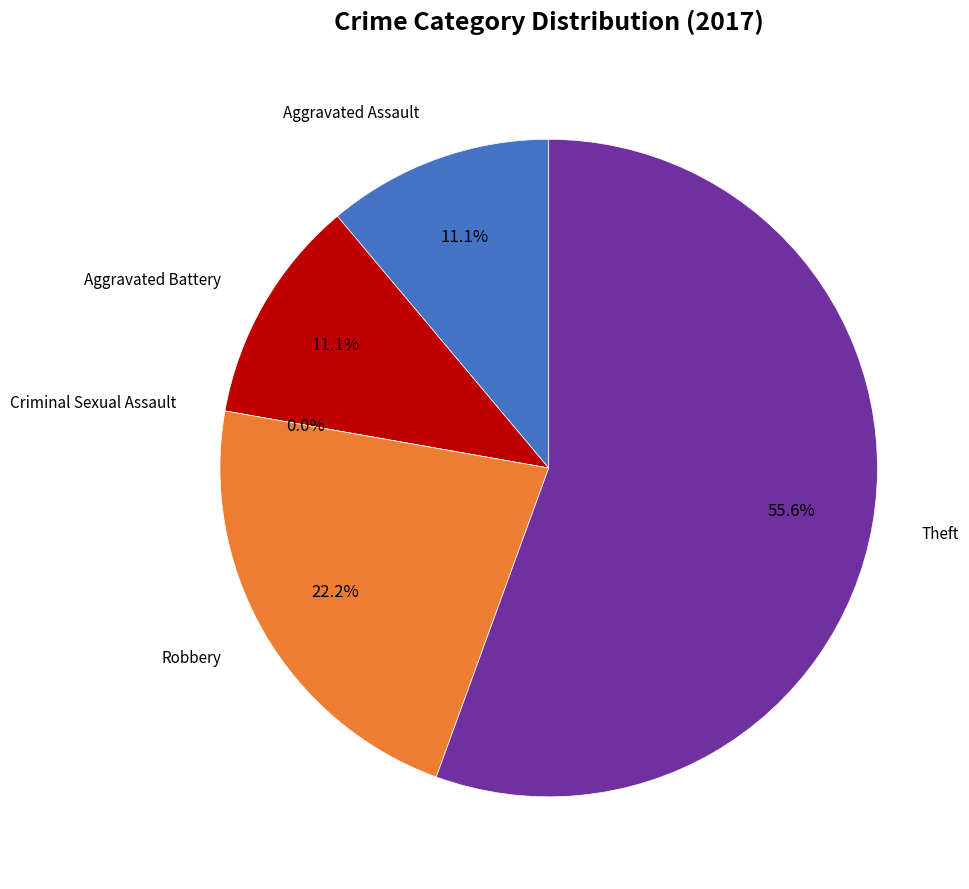

Which slice is the largest?

Theft